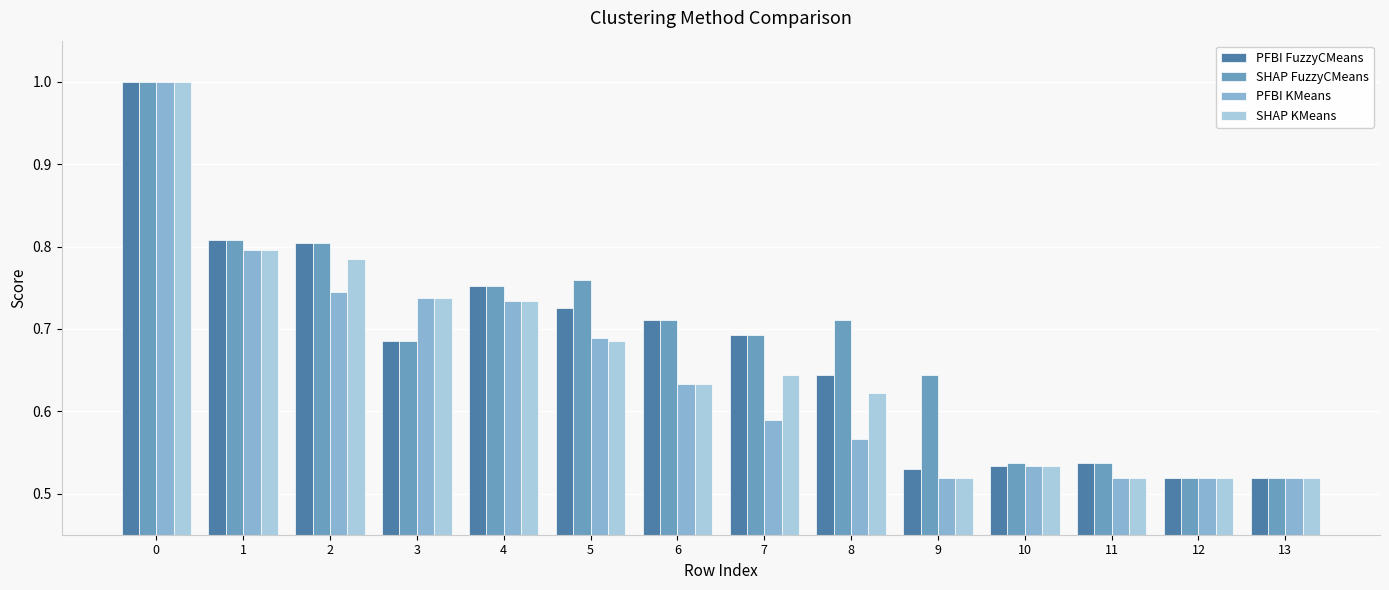

What is the difference between the second highest and second lowest values in the PFBI KMeans series?

0.3